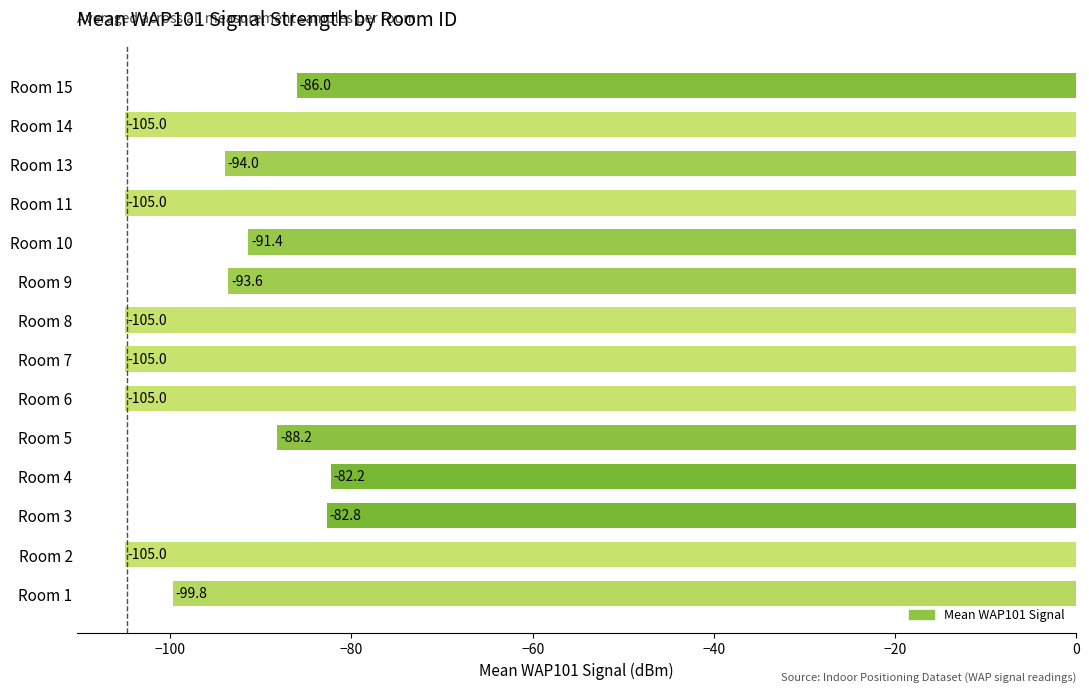

Between Room 14 and Room 13, which is larger?

Room 13